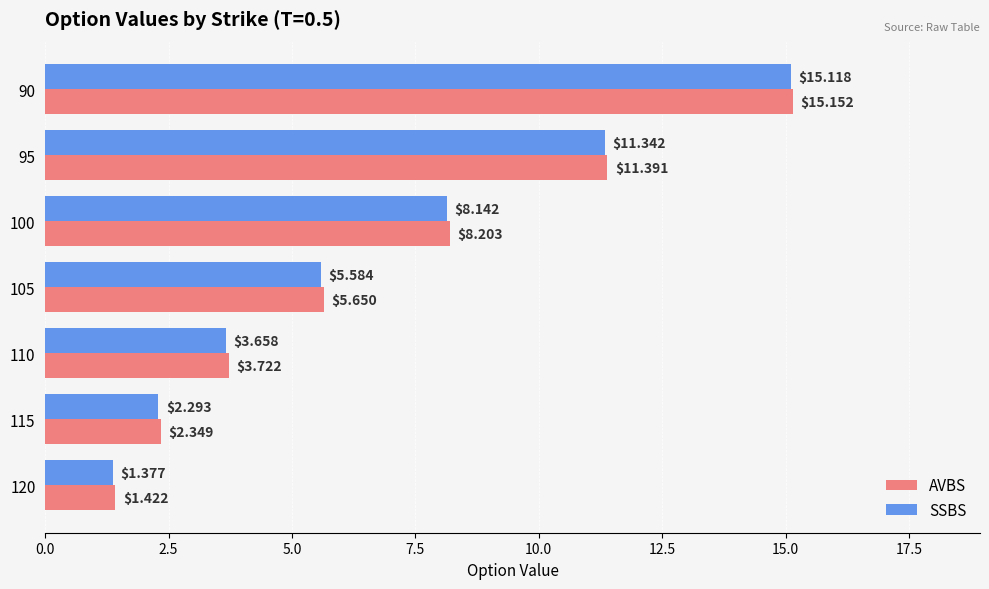

List the labels in order of SSBS value, largest first.

90, 95, 100, 105, 110, 115, 120